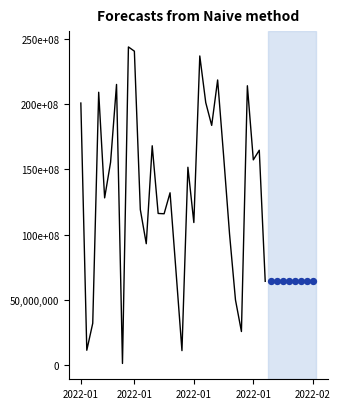

Between 6 and 10, which is larger?

6